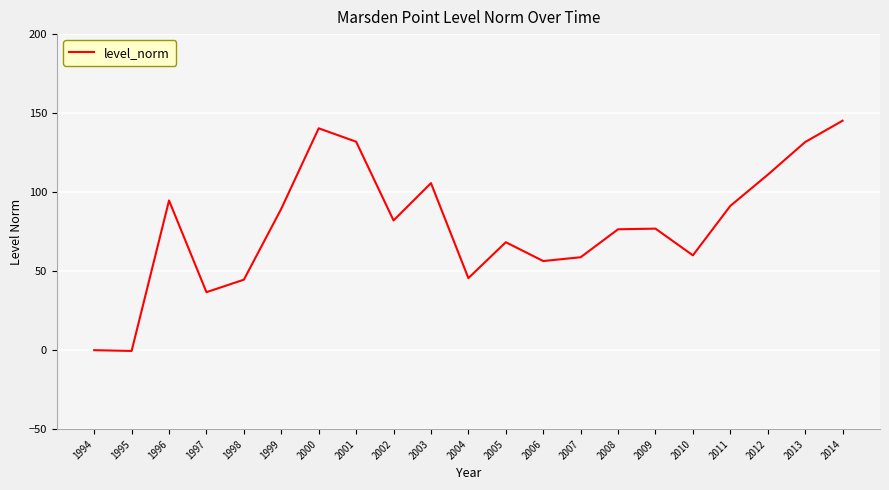

The value at 2005 is 68.3. True or false?

True